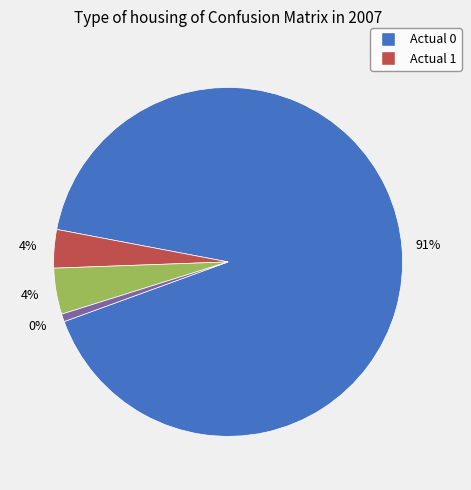

To the nearest percent, what is the difference between the largest and smallest slice percentages?

91%